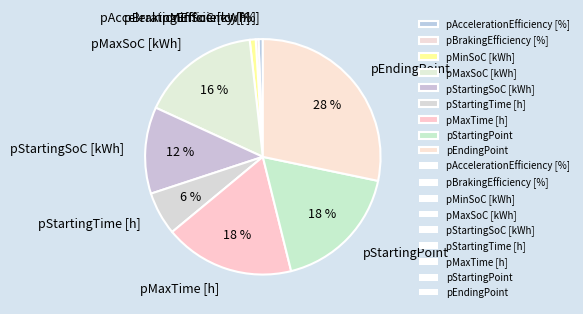

To the nearest percent, what percentage of the pie is pStartingTime [h]?

6%